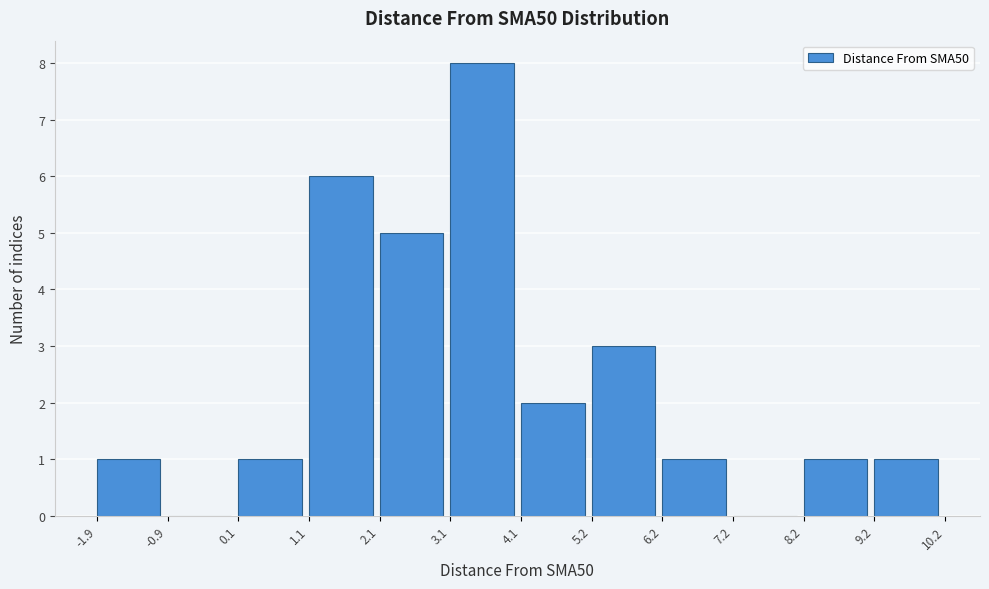

How tall is the bar that spans 1.1 to 2.1 on the x-axis? The values are not printed on the chart, so give them approximately, as read against the axis.

6